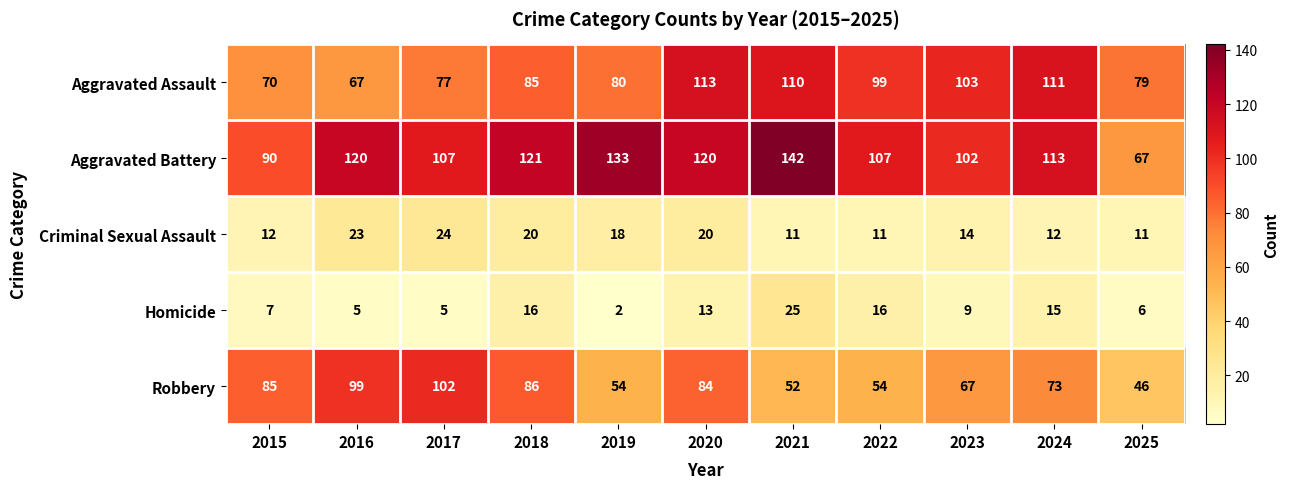

What is the spread (max minus min) of values at 2023?

94